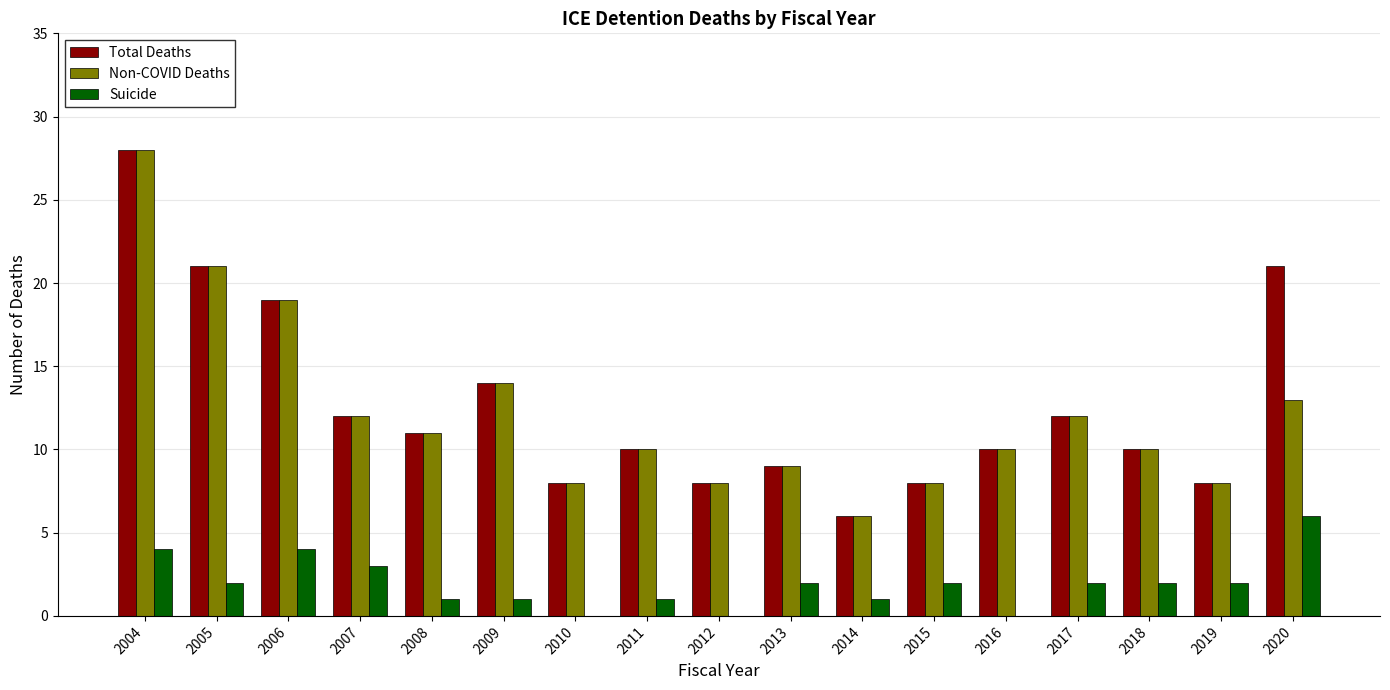

Are the bars grouped side by side (vs. stacked)?

Yes